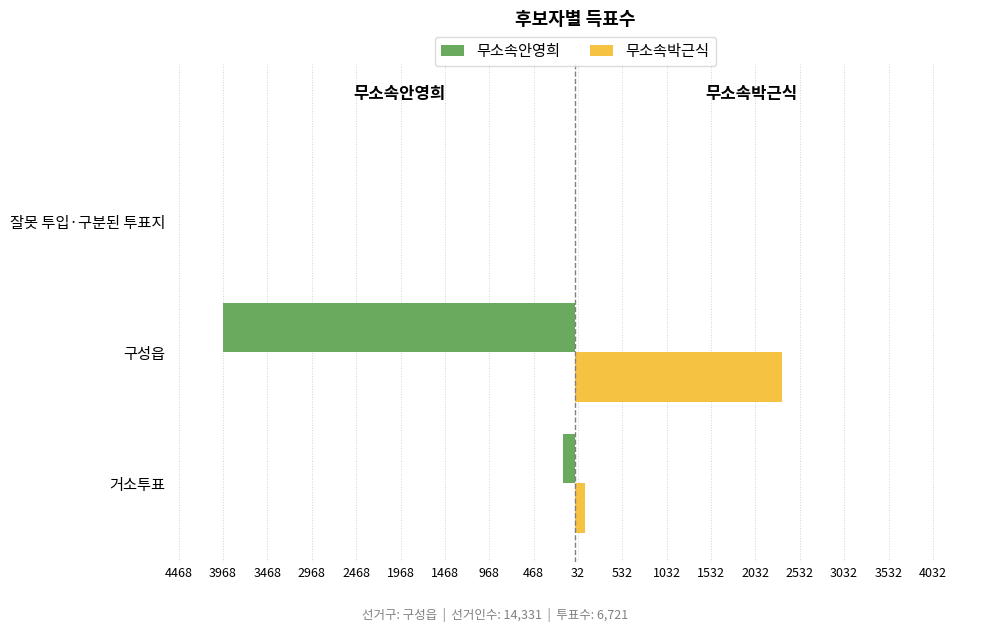

List the series in order of their peak value, lowest first.

무소속안영희, 무소속박근식